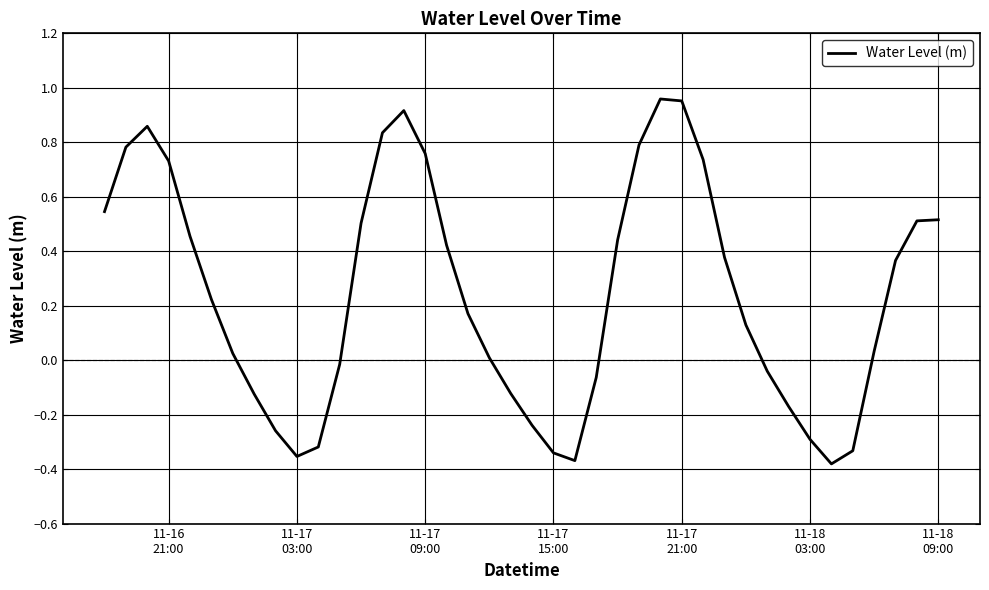

What is the difference between the maximum and minimum values?

1.3